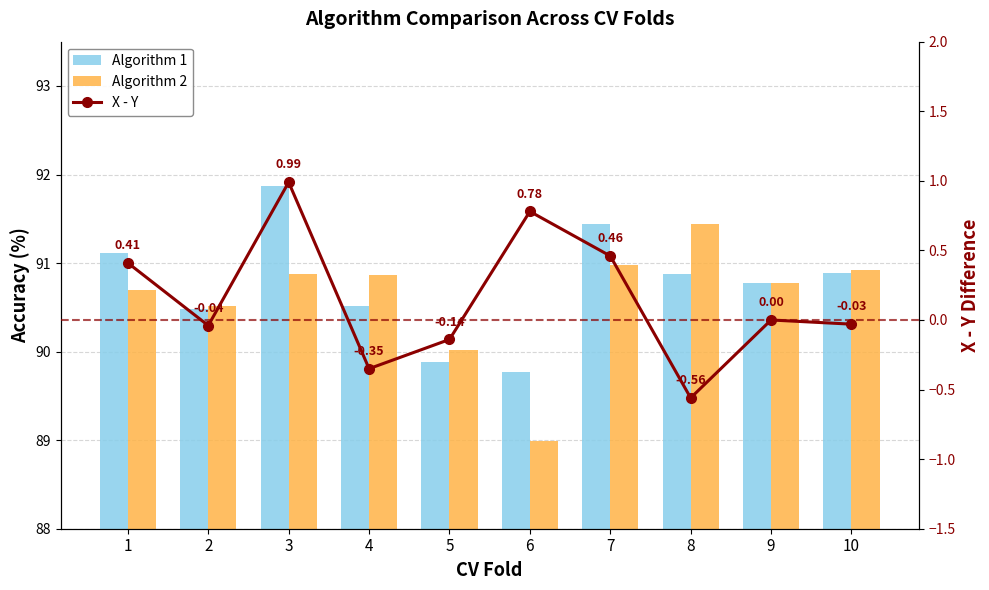

At how many categories does at least one series exceed 43?

10